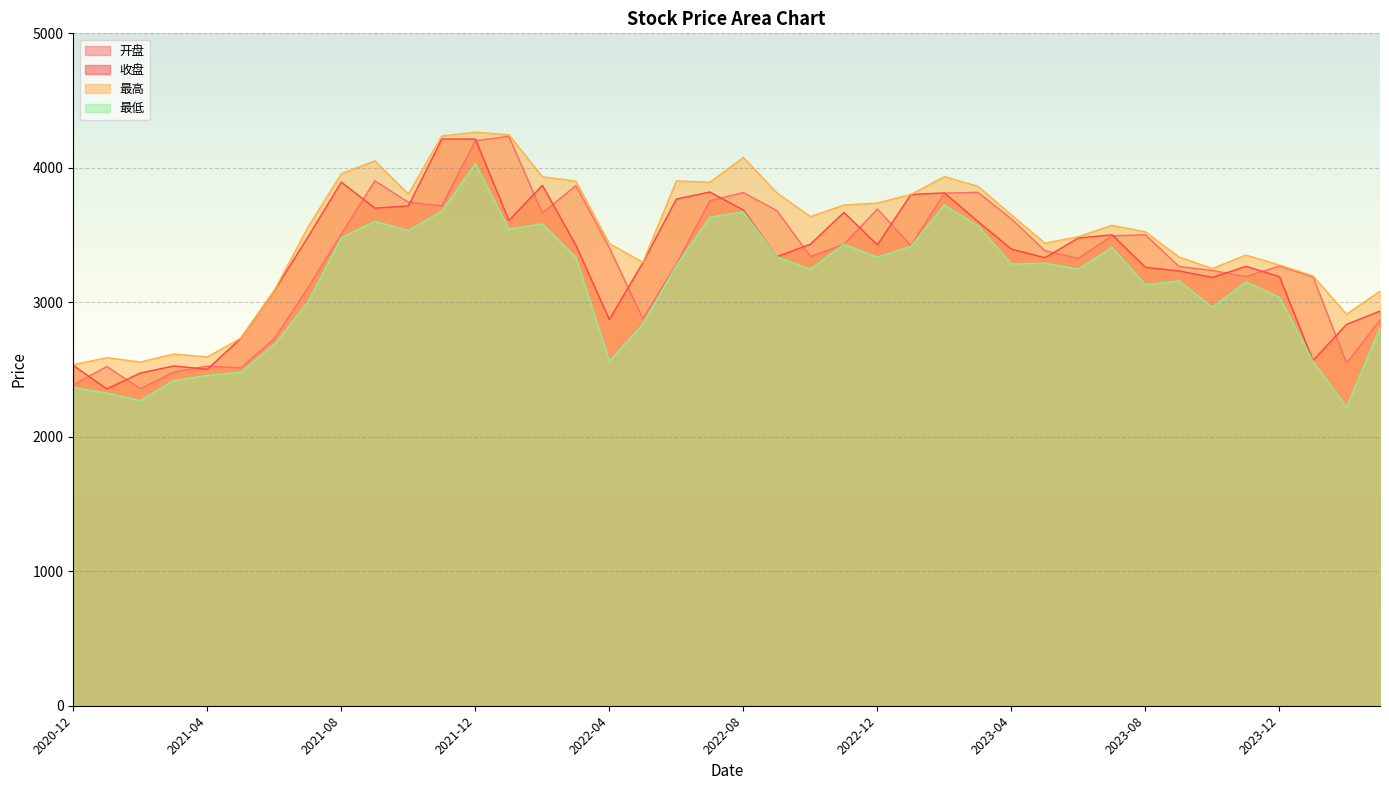

What position from the left is 2022-01?

14